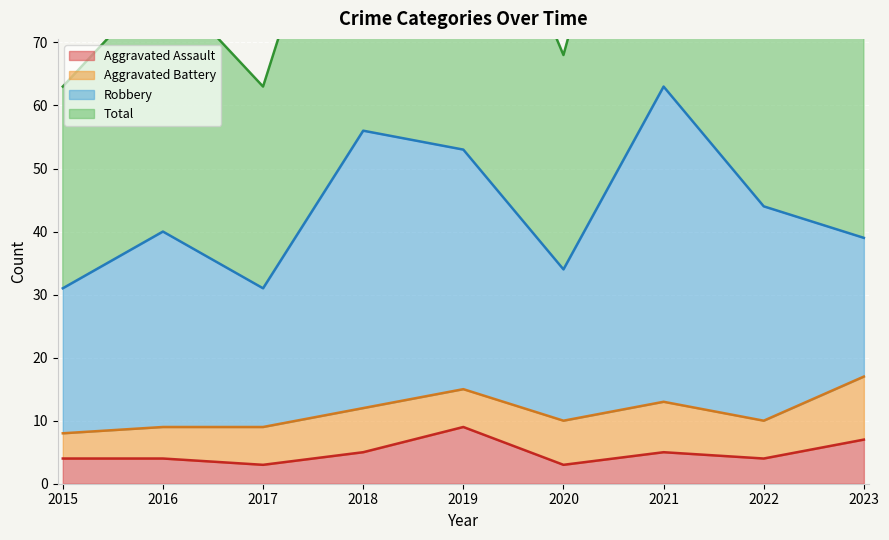

What is the difference between the maximum and minimum values in the Aggravated Assault series?

6